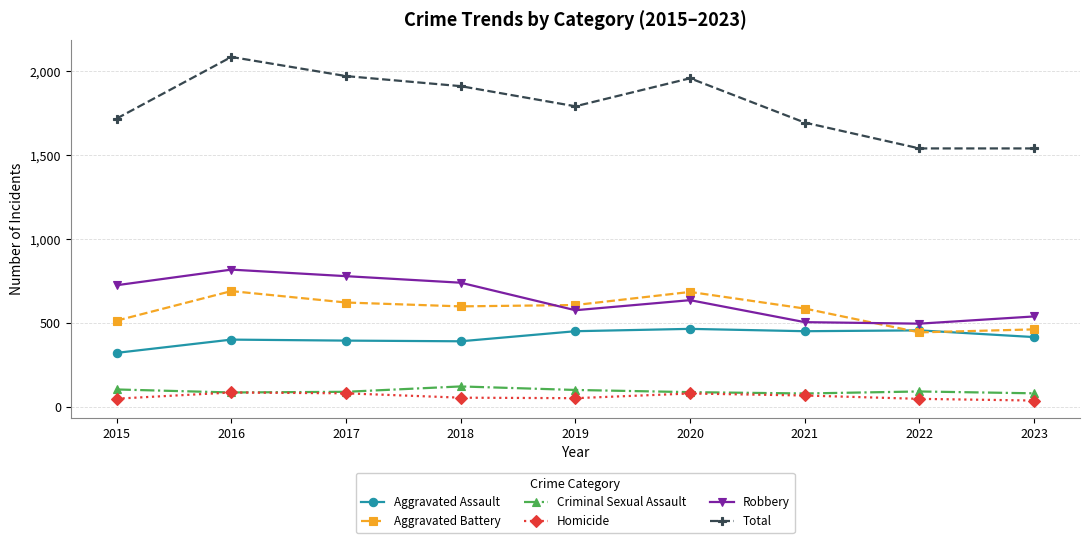

Where does the Aggravated Battery series first go above 600?

2016